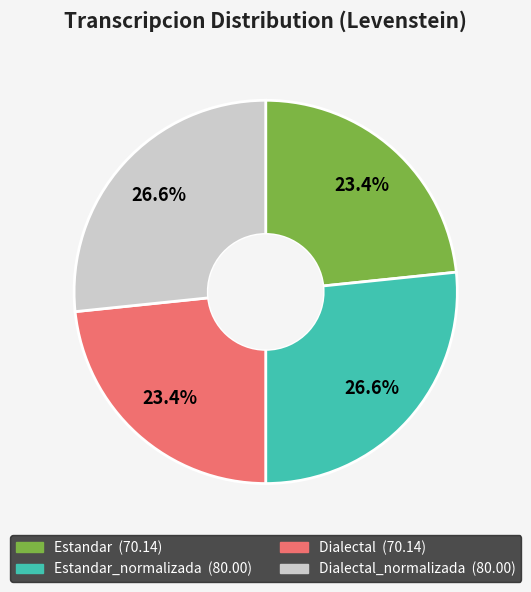

Is there any slice that represents more than half of the pie?

No